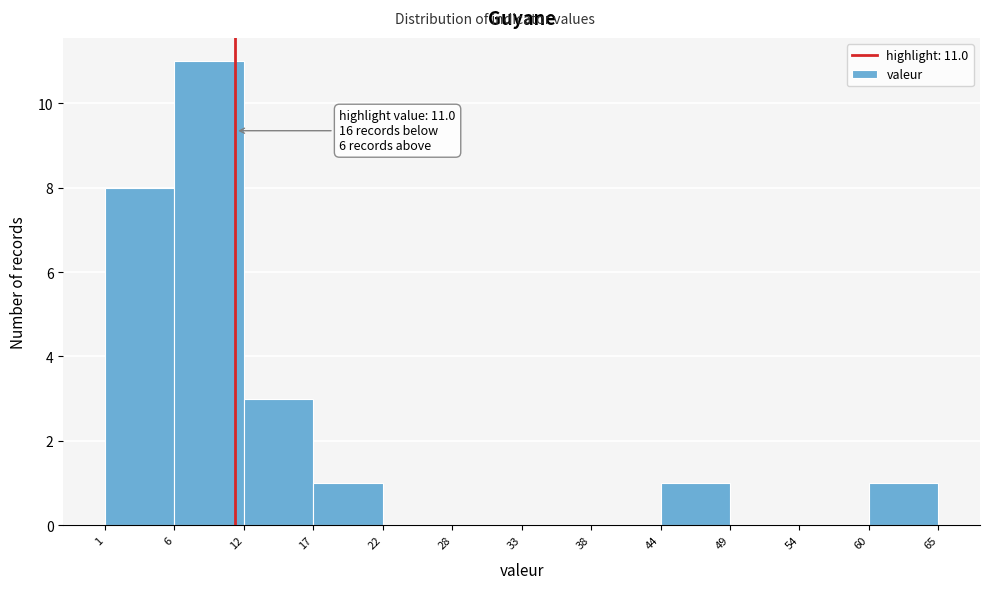

Which range on the x-axis has the tallest bar?

6 to 12